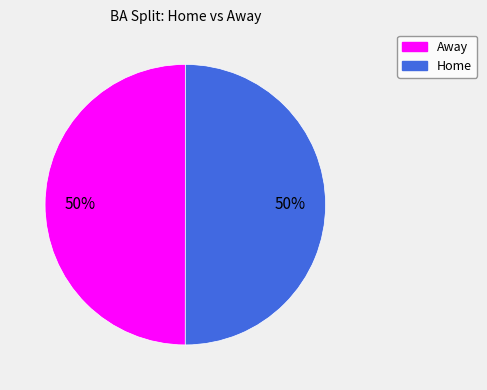

To the nearest percent, what is the combined percentage of Away and Home?

100%